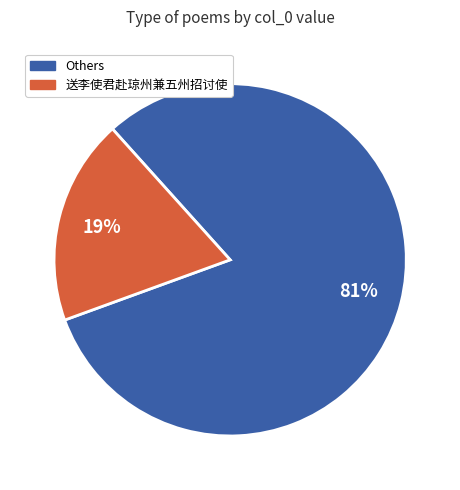

To the nearest percent, what is the difference between the largest and smallest slice percentages?

62%